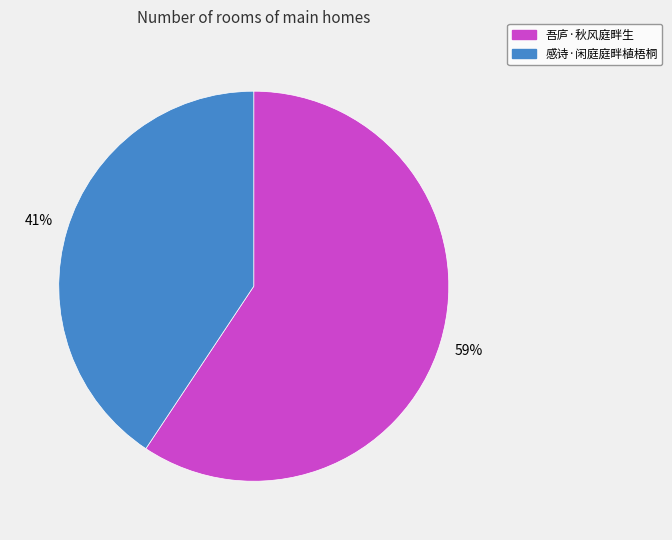

What is the smallest slice in the pie chart?

感诗·闲庭庭畔植梧桐